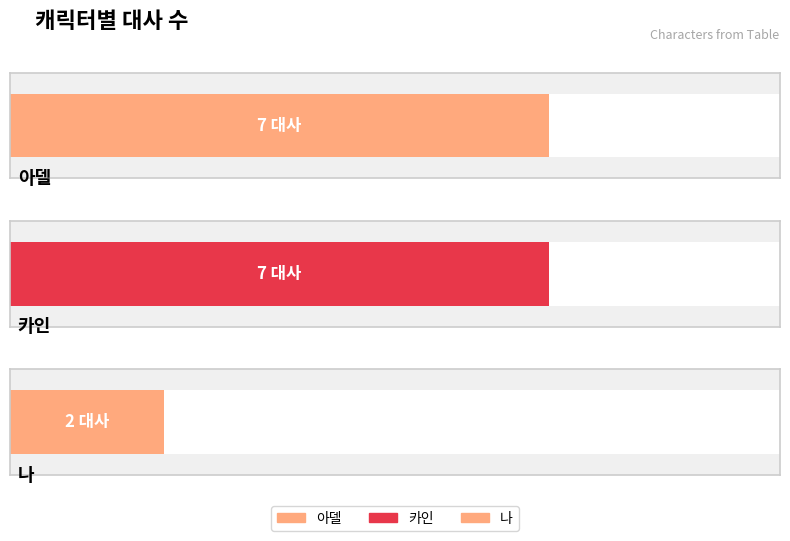

Which series has the largest range (max minus min)?

아델